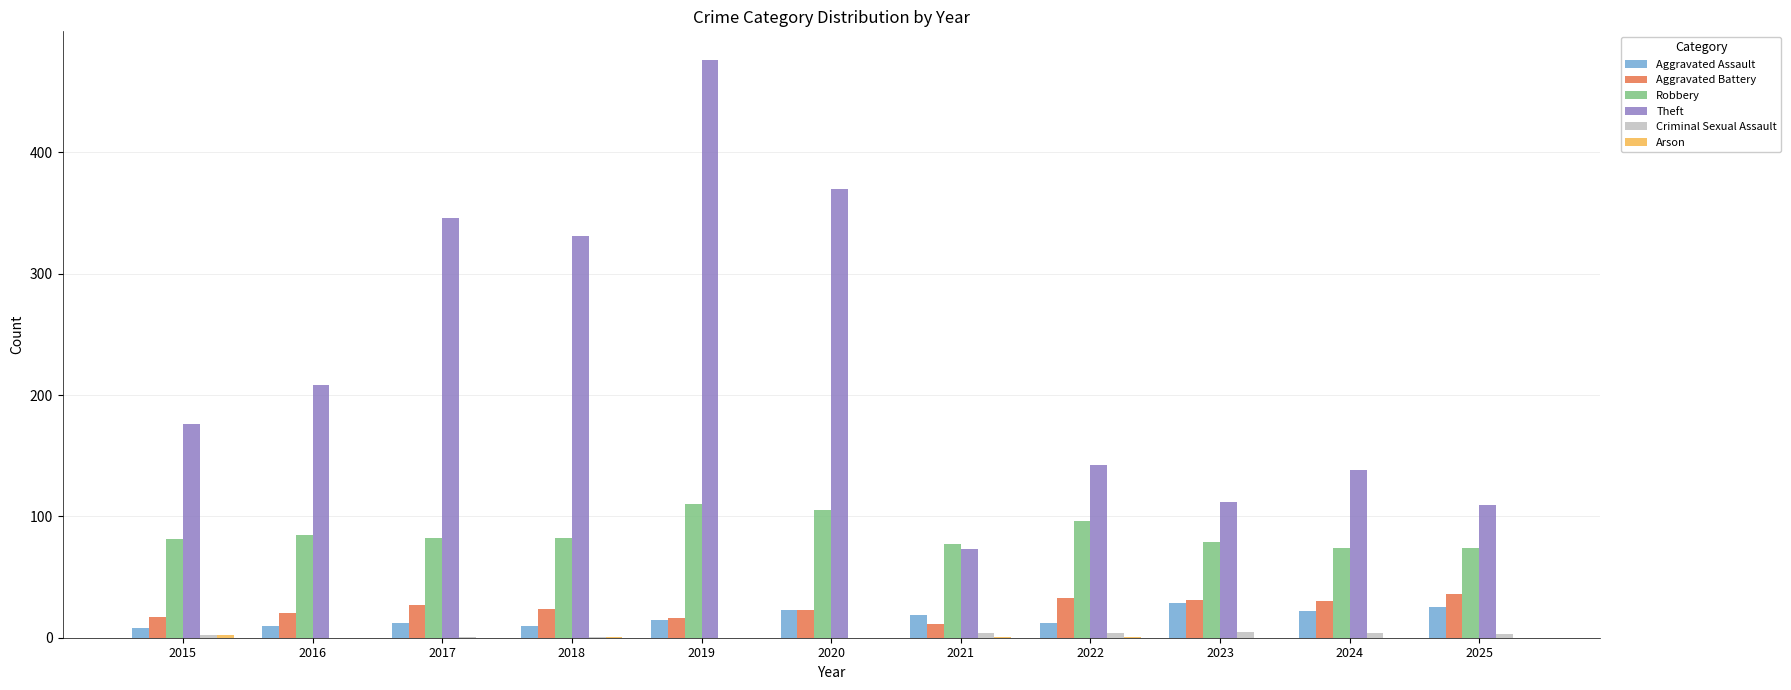

What is the sum of all Aggravated Assault values?

185